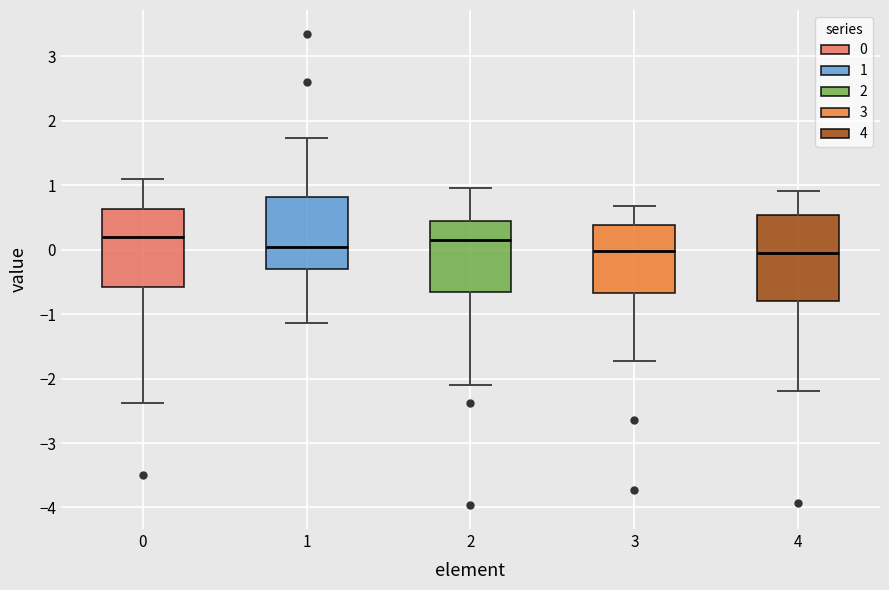

Where does the lower whisker of the box at x = 0 end on the y-axis? The values are not printed on the chart, so give them approximately, as read against the axis.

-2.4